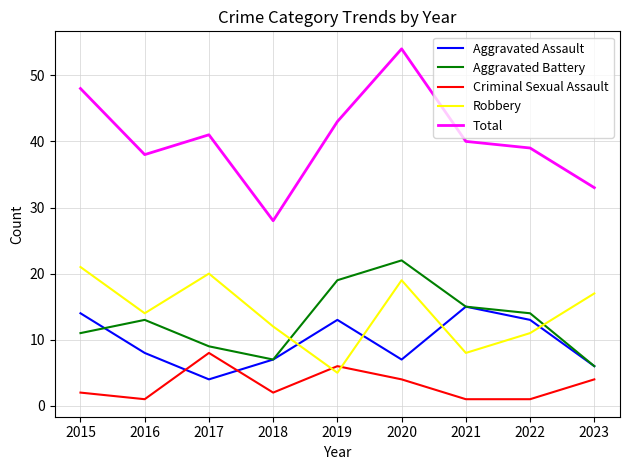

How many lines are shown in the chart?

5